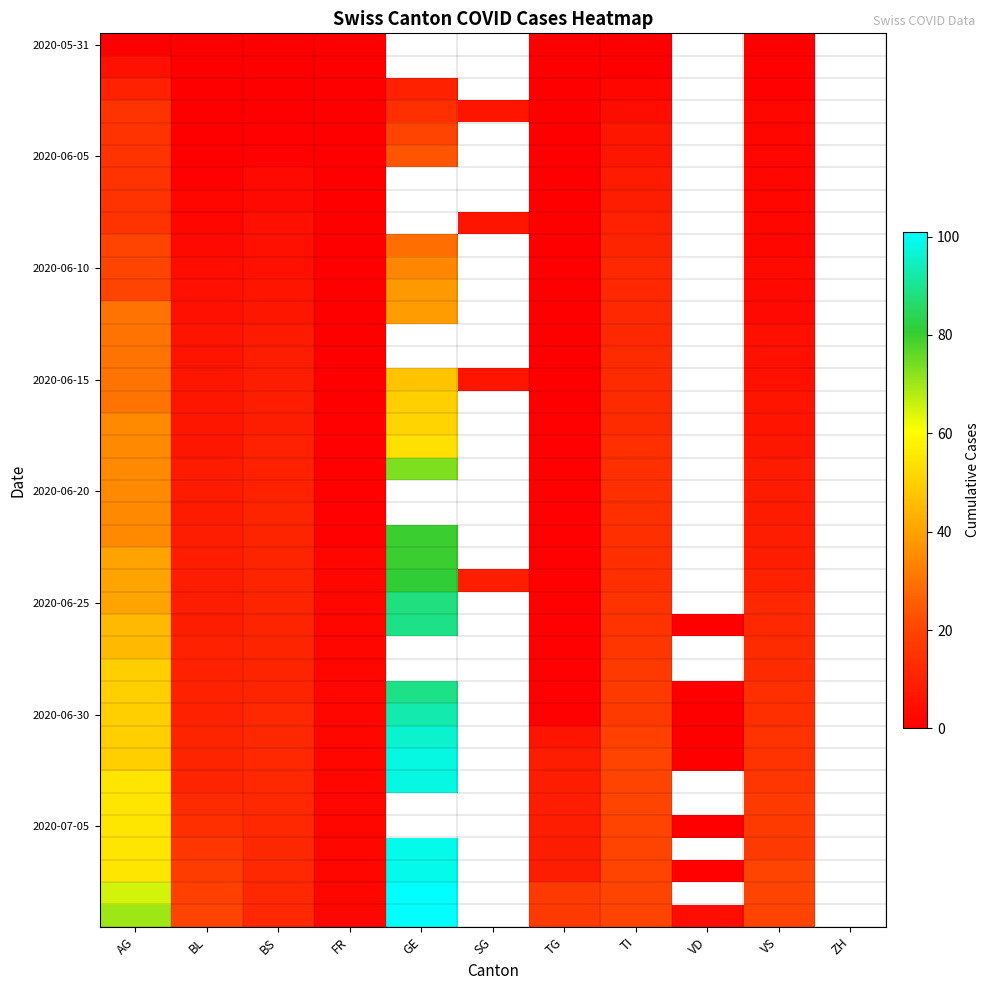

What is the total value across all series at TG?

108.0